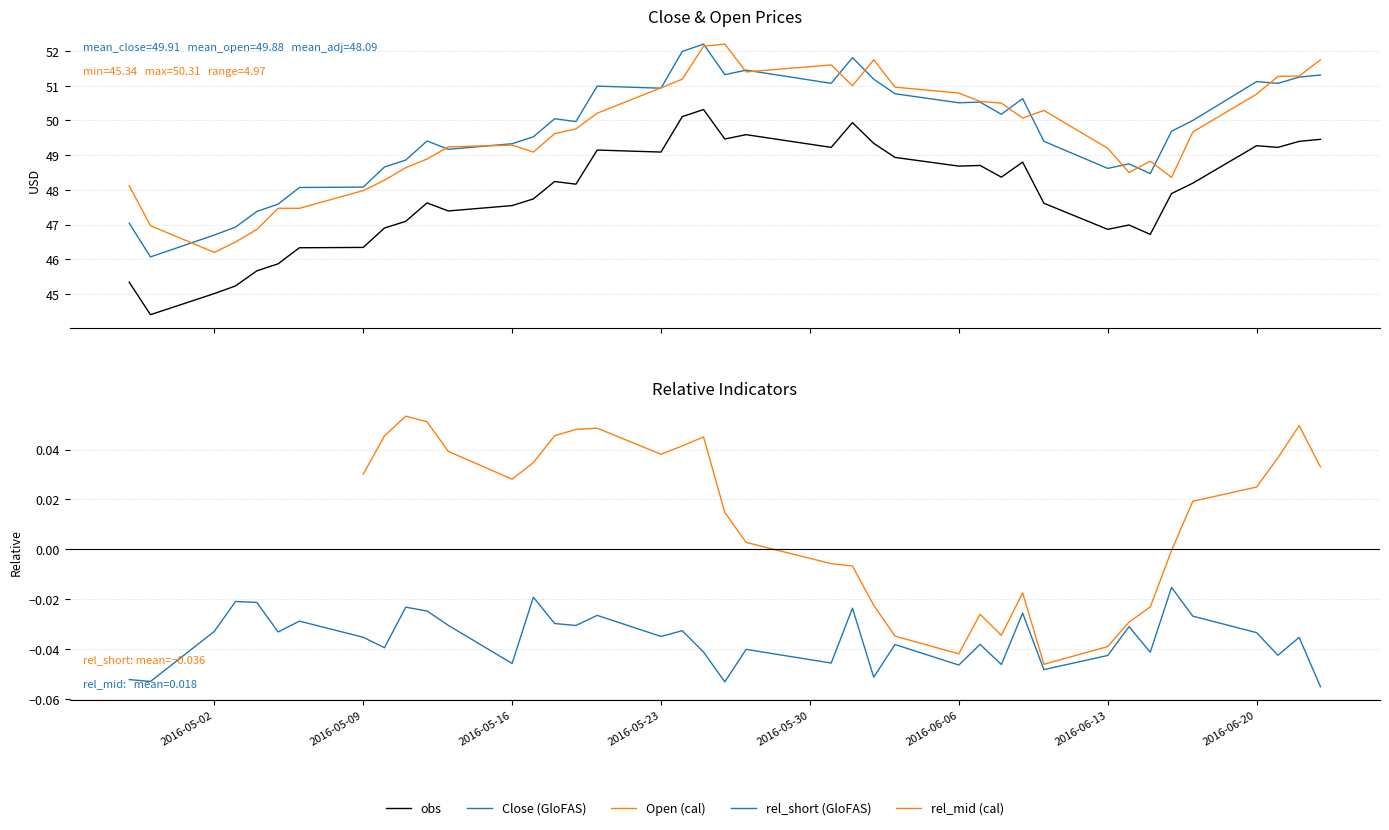

At 29, list the series in order from smallest to largest.

rel_short (GloFAS), rel_mid (cal), obs, Open (cal), Close (GloFAS)